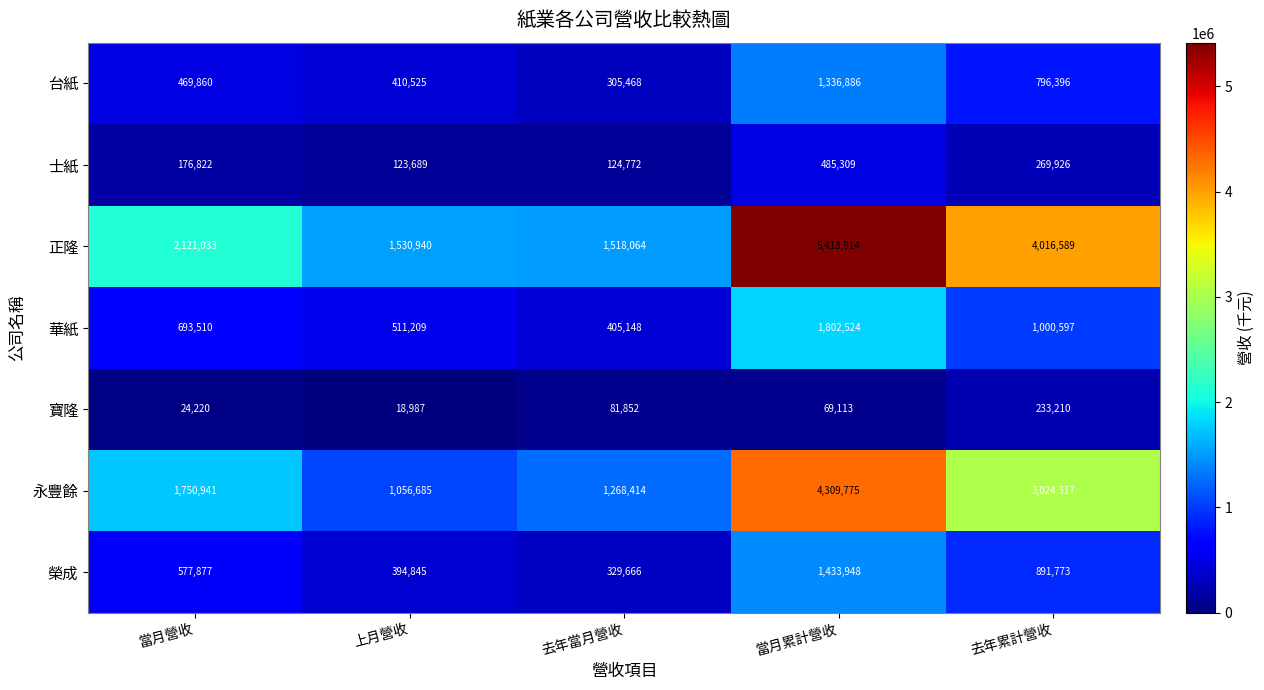

Which series has the largest total across all categories?

正隆